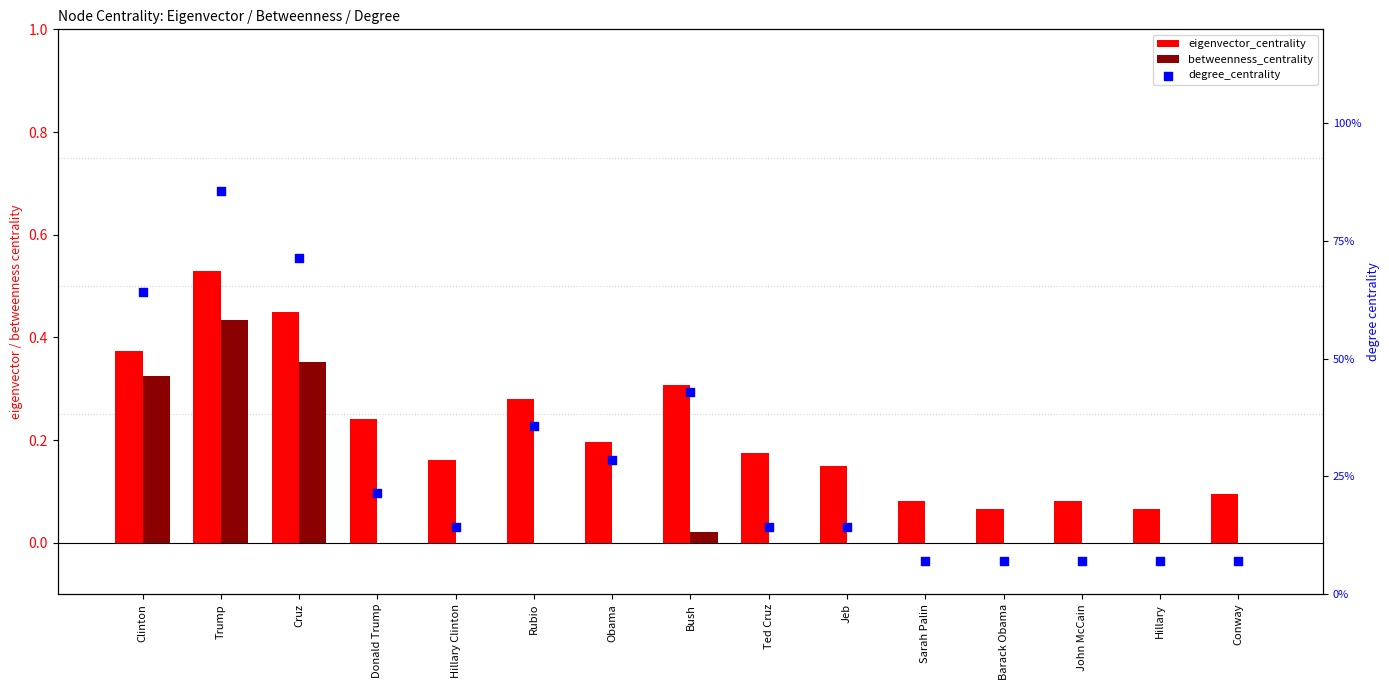

Which series contains the lowest Y value?

betweenness_centrality